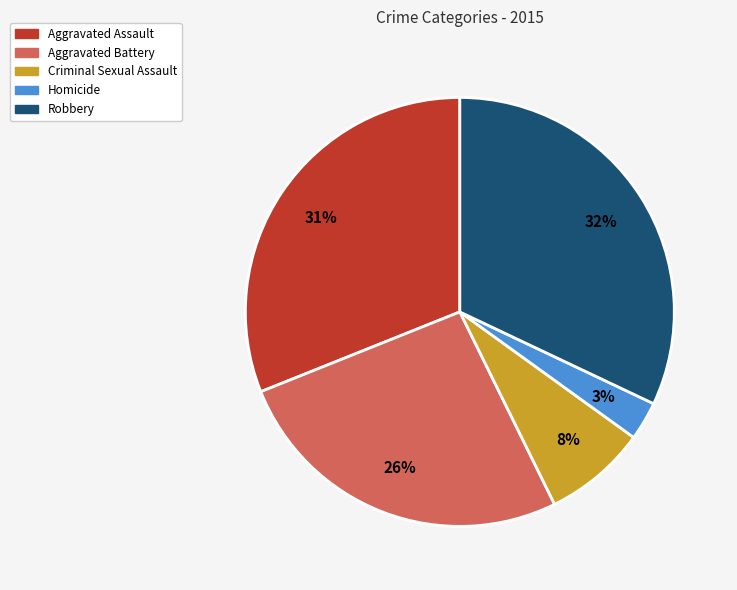

To the nearest percent, what is the difference between the largest and smallest slice percentages?

29%